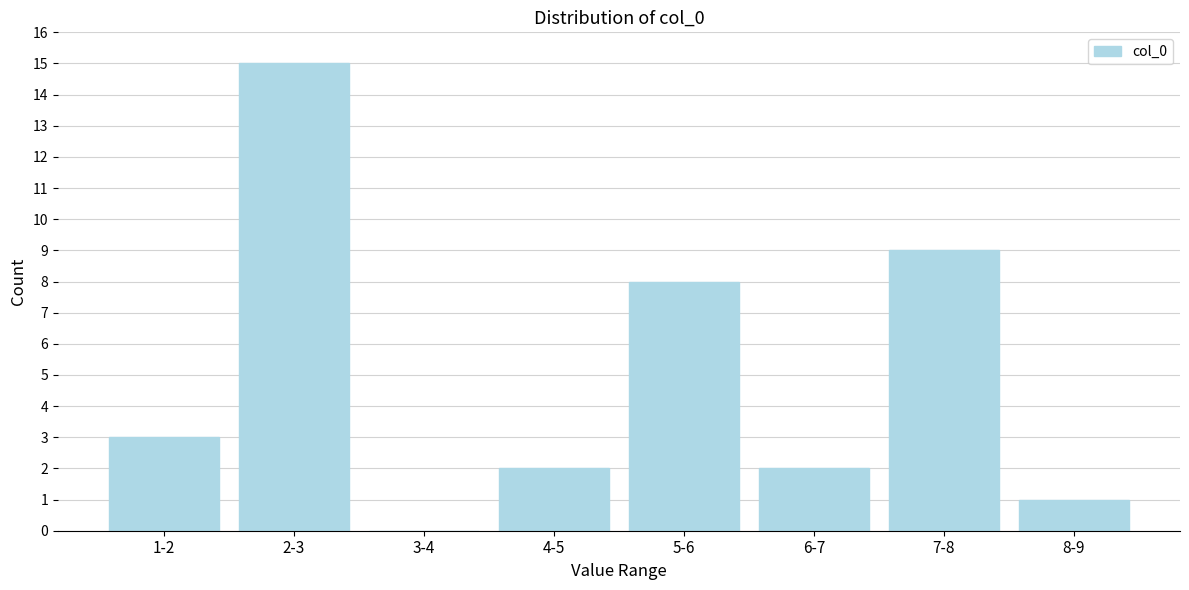

Reading left to right, extract all data points from this chart.

1-2=3	2-3=15	3-4=0	4-5=2	5-6=8	6-7=2	7-8=9	8-9=1